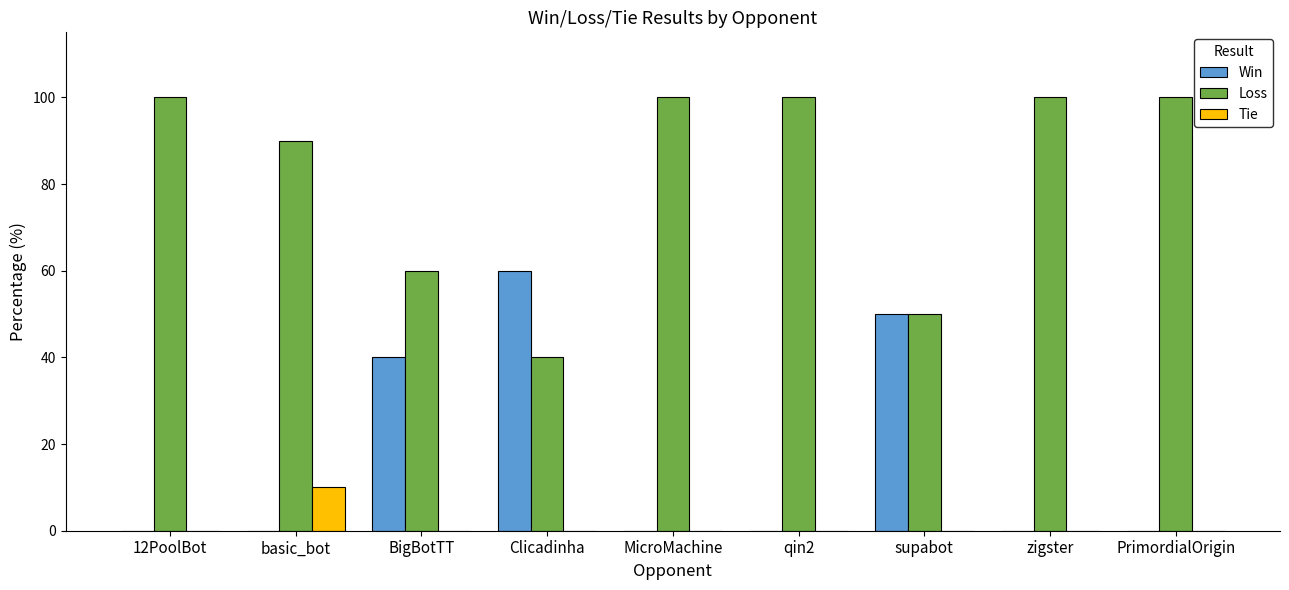

The value of Loss at PrimordialOrigin is 100. True or false?

True